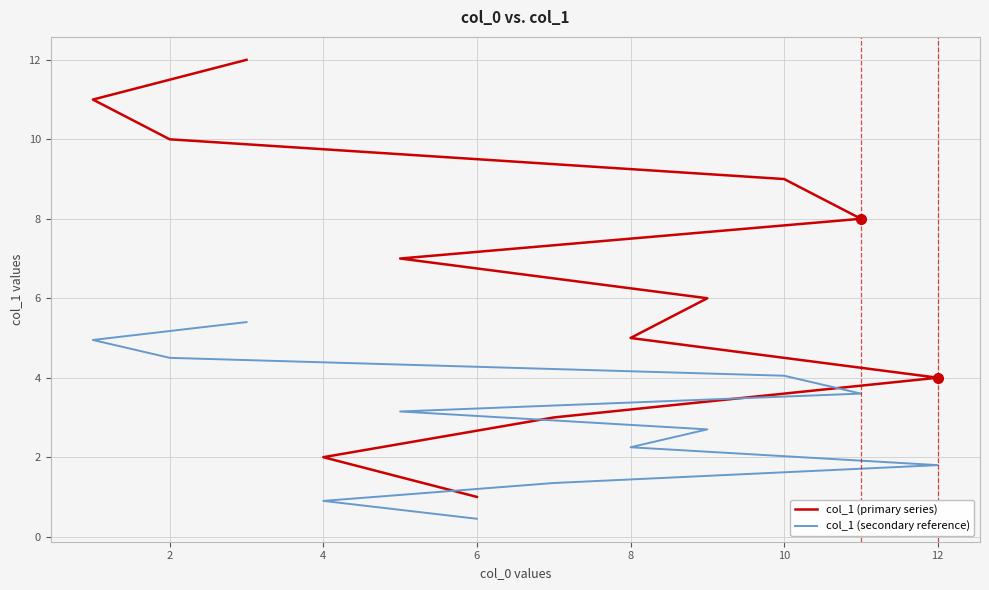

At 10, list the series in order from largest to smallest.

col_1 (primary series), col_1 (secondary reference)